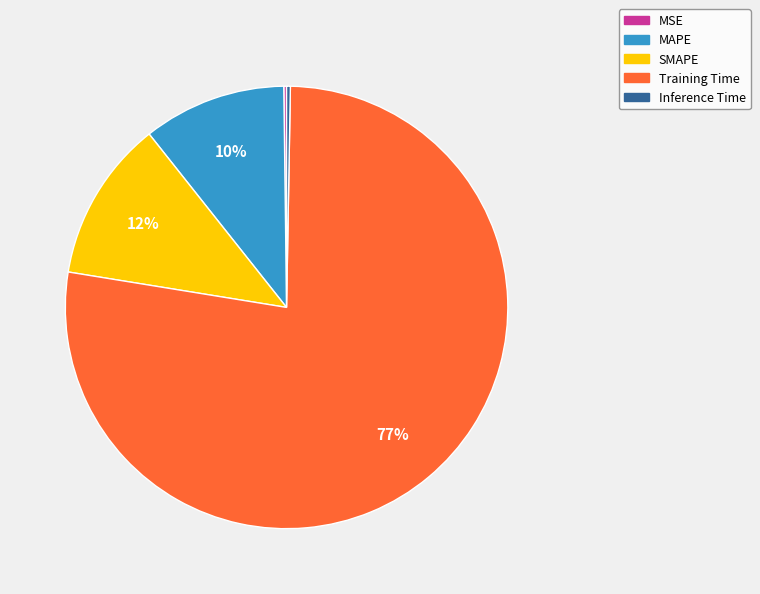

To the nearest percent, what is the average slice percentage?

20%